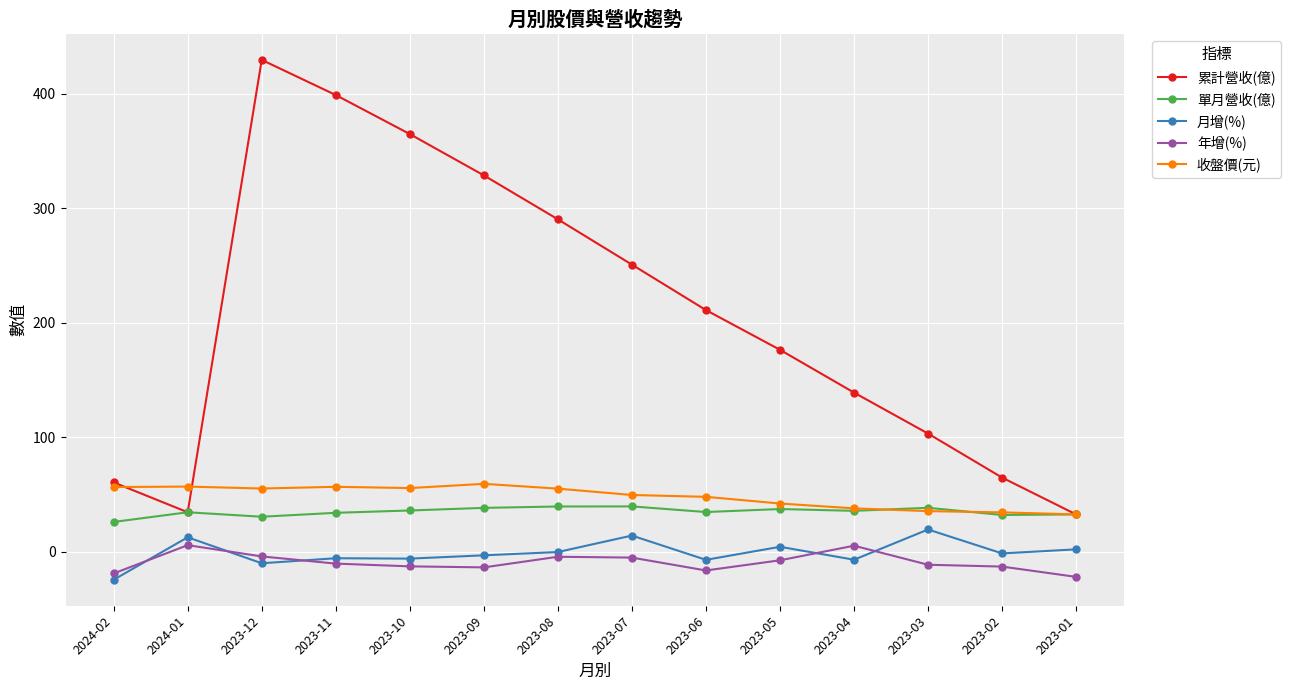

What is the average value of the 收盤價(元) series?

48.3